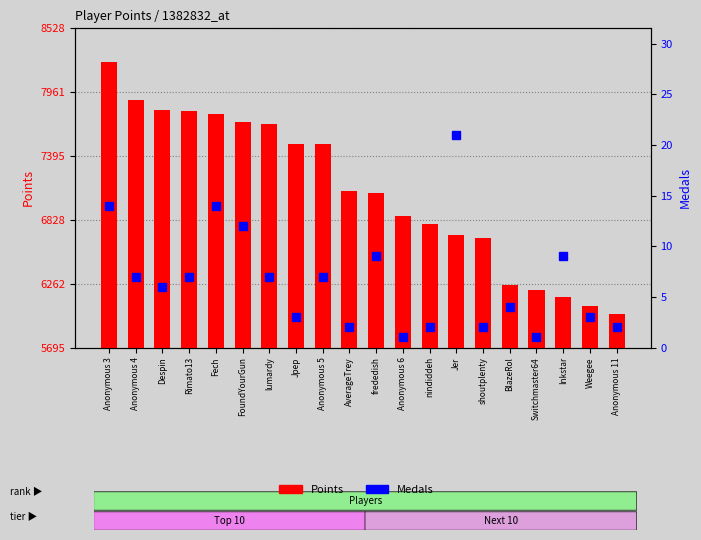

What is the value of the Medals bar at the 19th from the left?

3